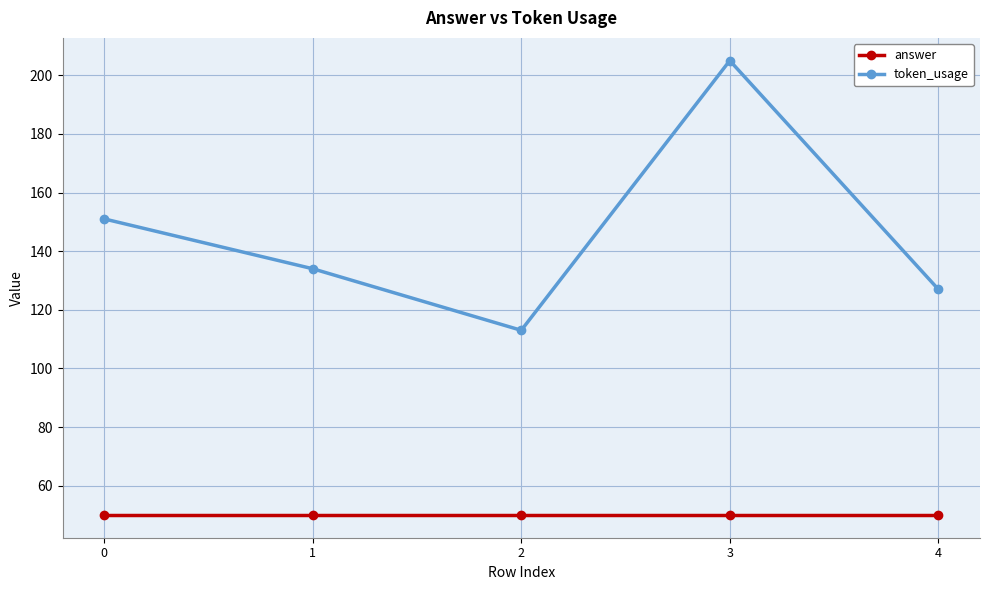

What is the value of the answer point at the 5th from the left?

50